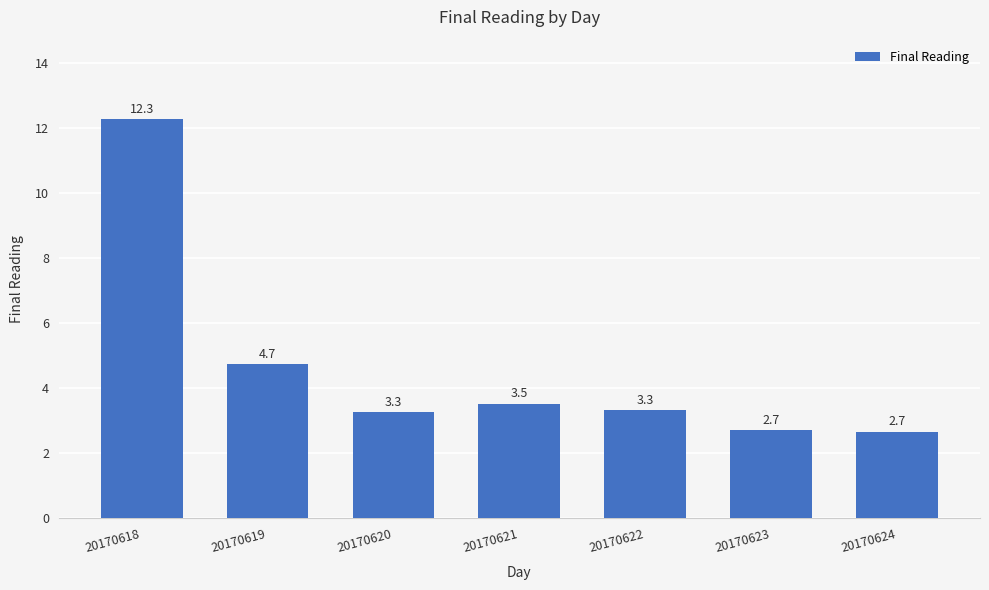

How many data points are above 3?

5